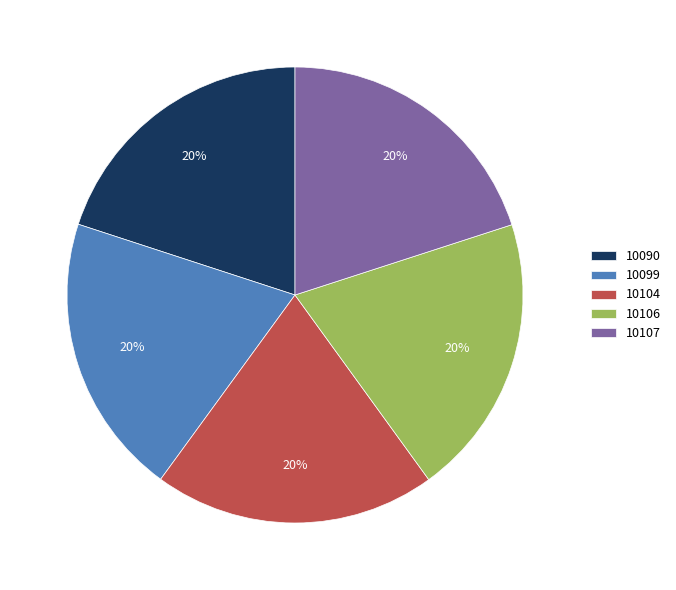

Is there a majority slice in this chart?

No